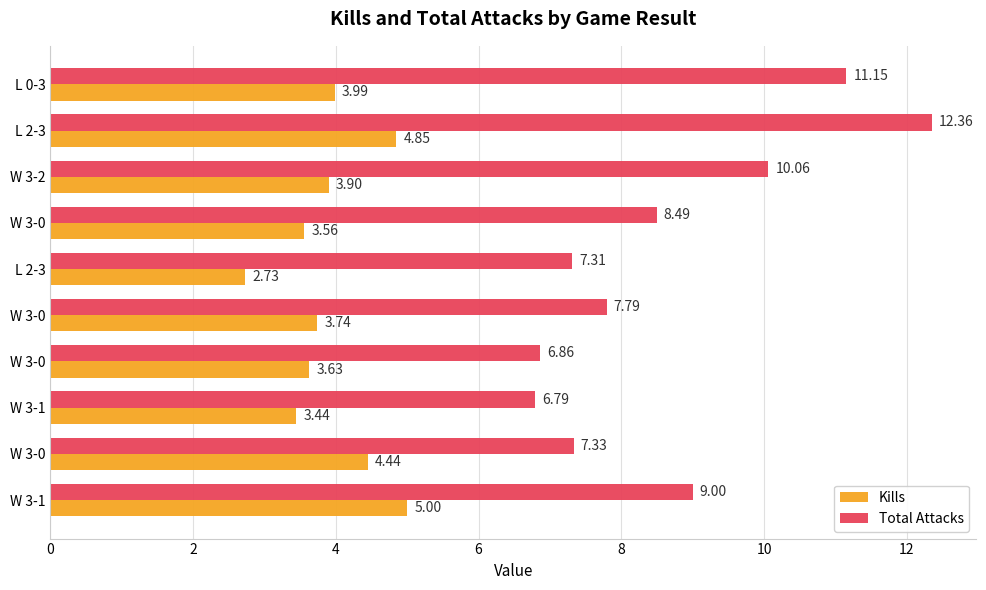

Count the number of categories in the chart.

10